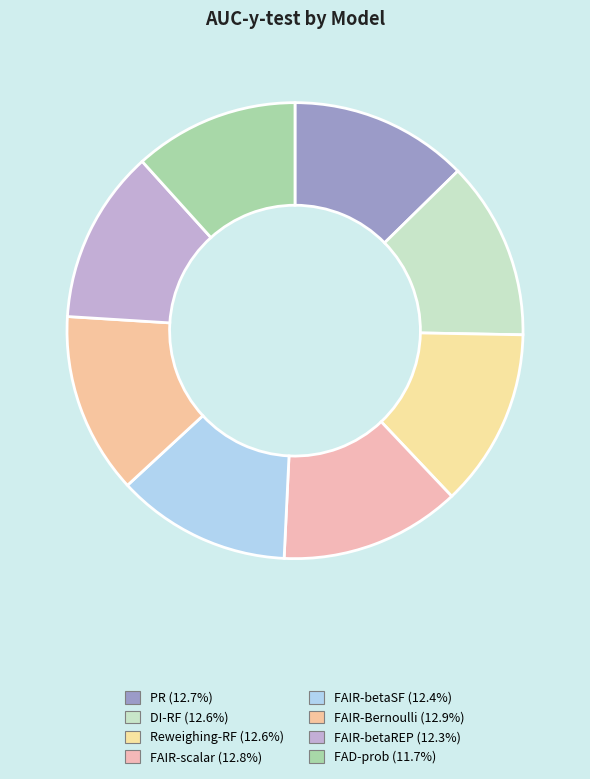

How many segments does this pie chart have?

8